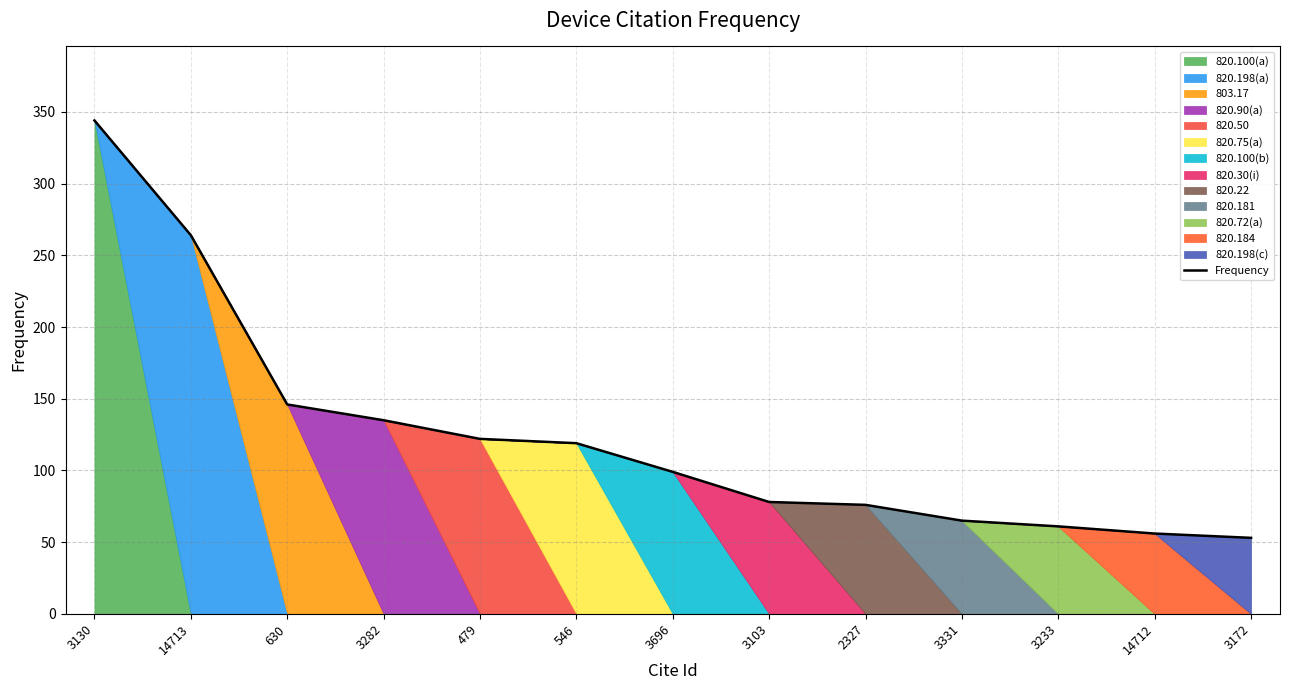

List the labels in order of value, smallest first.

3172, 14712, 3233, 3331, 2327, 3103, 3696, 546, 479, 3282, 630, 14713, 3130